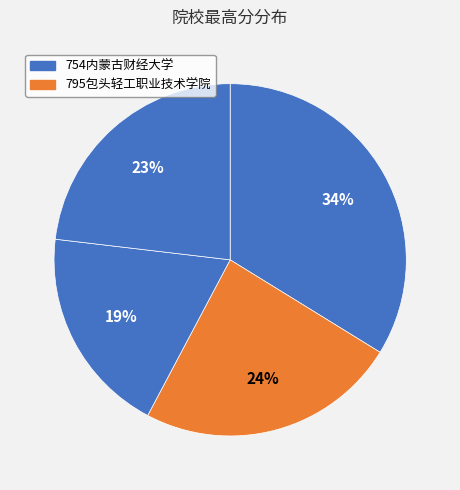

How many segments does this pie chart have?

4